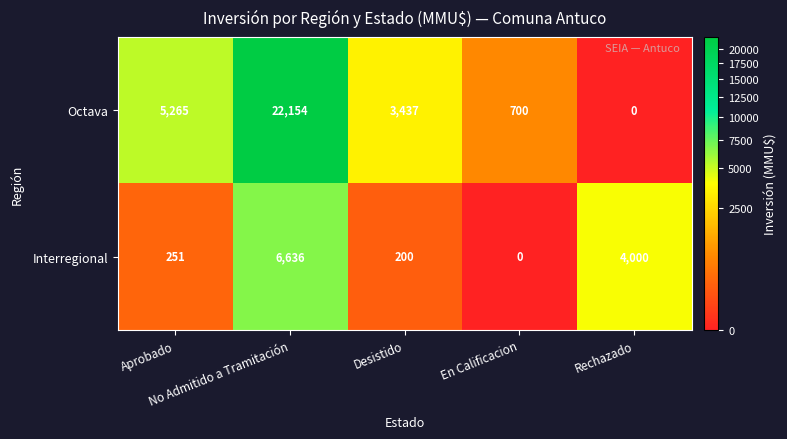

What is the greatest value displayed?

22154